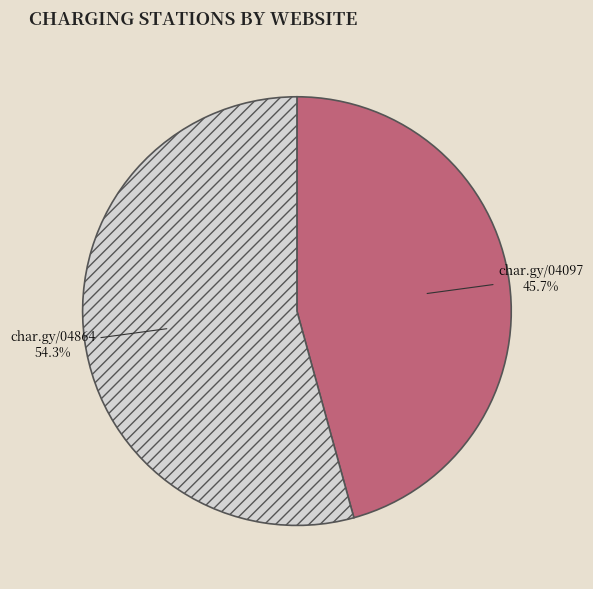

To the nearest percent, what is the difference between the largest and smallest slice percentages?

9%